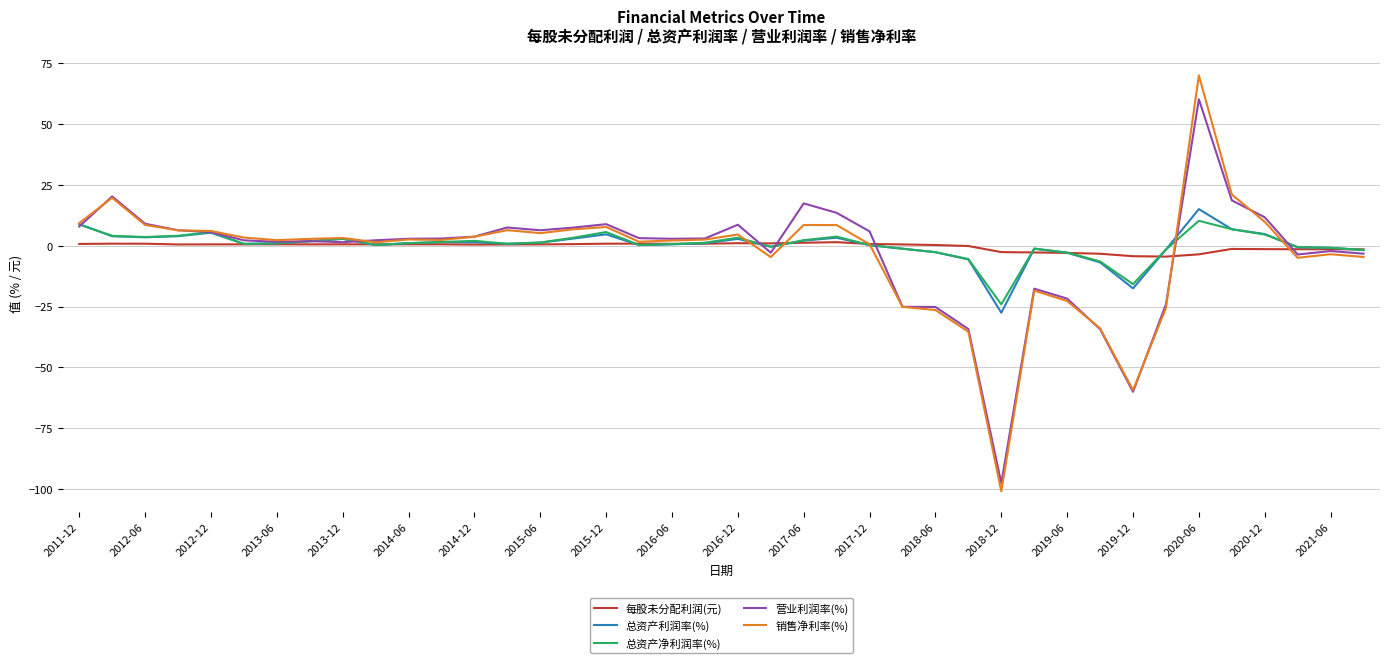

What is the minimum value for 每股未分配利润(元)?

-4.5